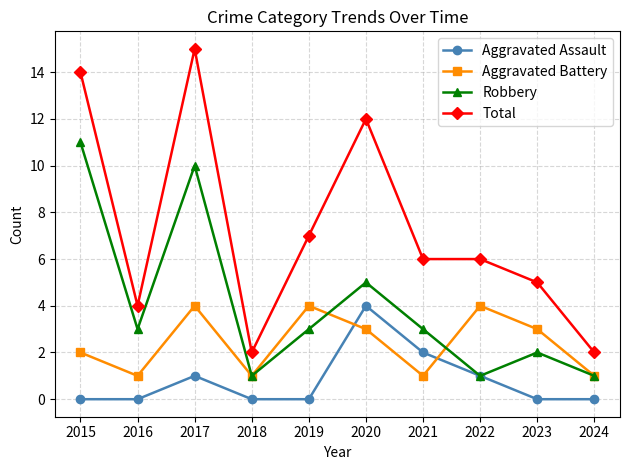

What is the sum of the Total values at 2020 and 2021?

18